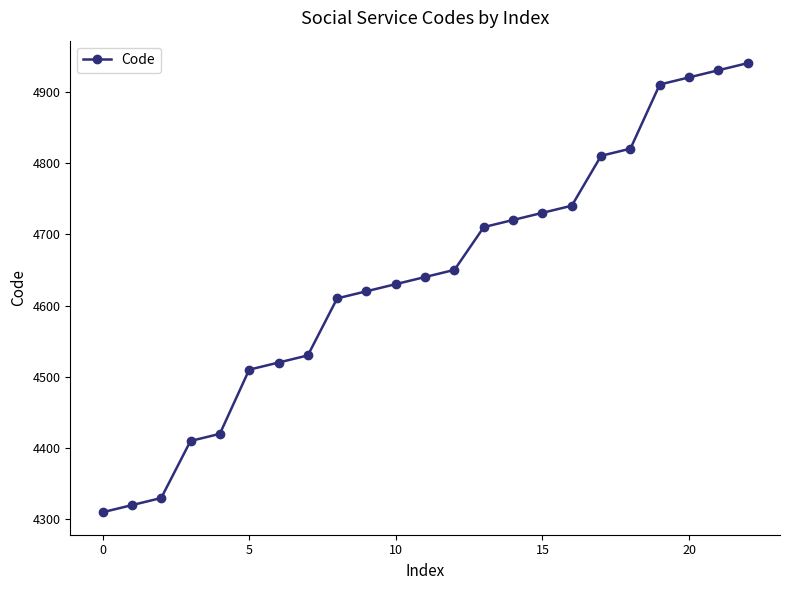

Reading right to left, transcribe all the data shown in this chart.

4940	4930	4920	4910	4820	4810	4740	4730	4720	4710	4650	4640	4630	4620	4610	4530	4520	4510	4420	4410	4330	4320	4310